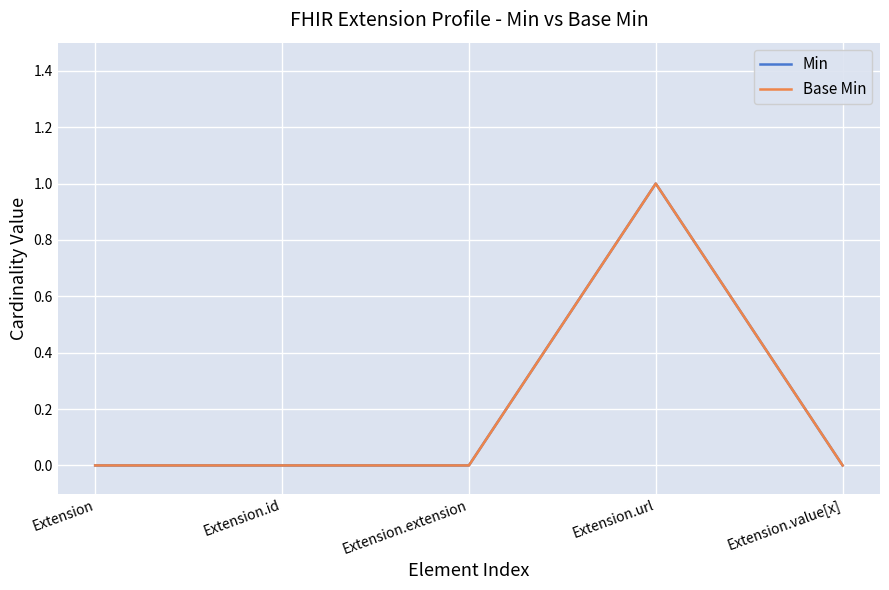

What is the label of the 4th point from the right?

Extension.id